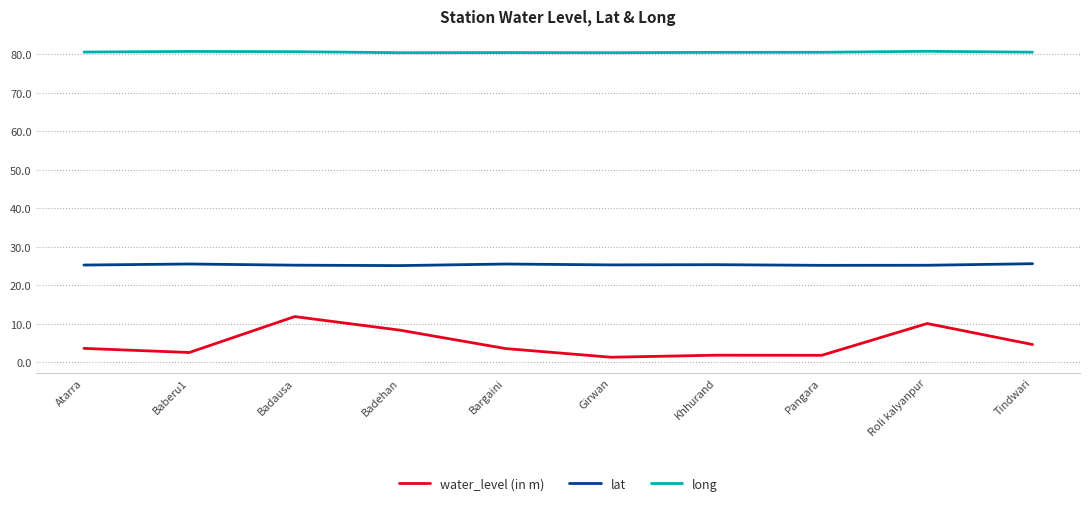

Count the number of categories in the chart.

10